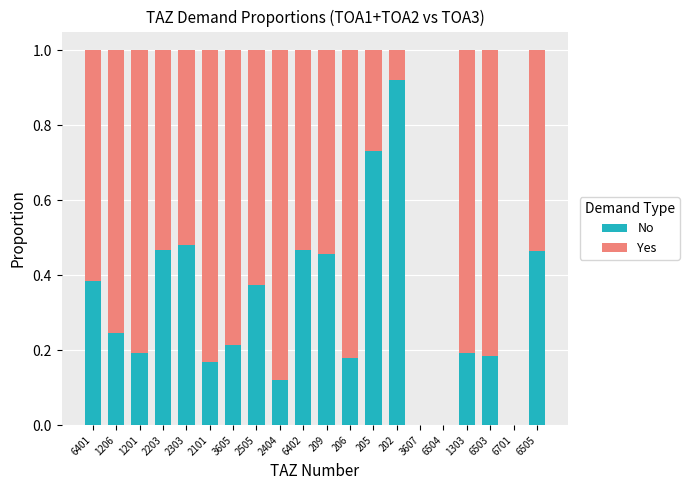

What is the sum of all No values?

6.2